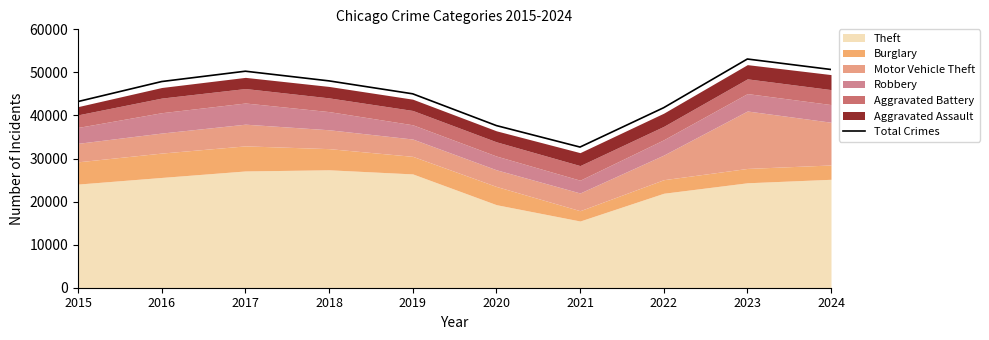

List the labels in order of value, largest first.

2023, 2024, 2017, 2018, 2016, 2019, 2015, 2022, 2020, 2021